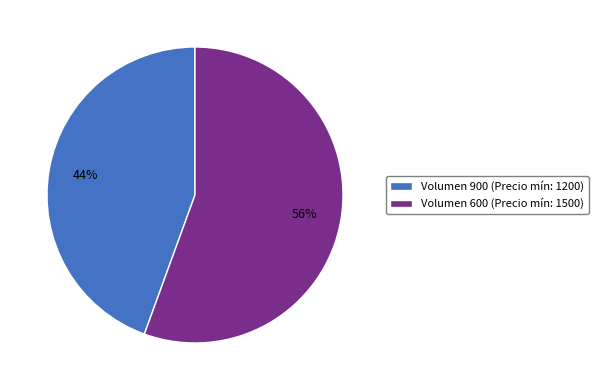

What is the largest slice in the pie chart?

Volumen 600